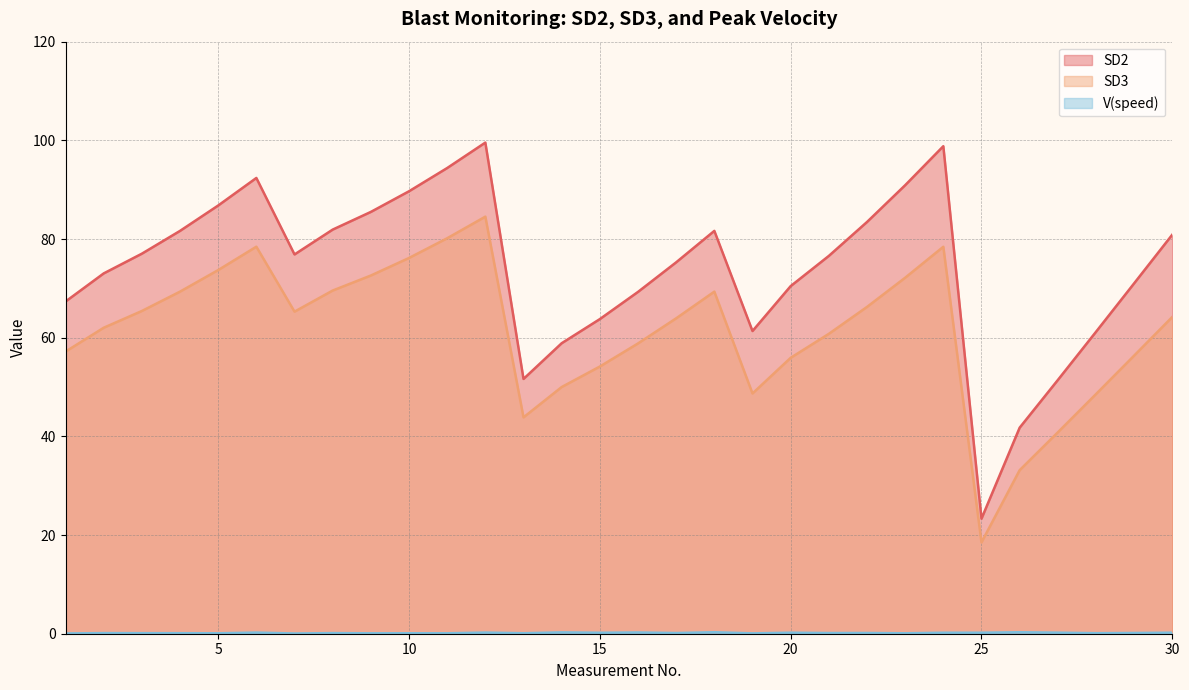

Reading right to left, transcribe all the data shown in this chart.

SD2: 30=80.9	29=71.0	28=61.2	27=51.4	26=41.8	25=23.3	24=98.8	23=90.9	22=83.5	21=76.6	20=70.5	19=61.4	18=81.6	17=75.3	16=69.3	15=63.8	14=58.9	13=51.6	12=99.5	11=94.4	10=89.7	9=85.5	8=81.9	7=76.9	6=92.4	5=86.8	4=81.6	3=77.0	2=73.0	1=67.3
SD3: 30=64.2	29=56.4	28=48.6	27=40.8	26=33.1	25=18.5	24=78.4	23=72.2	22=66.2	21=60.8	20=55.9	19=48.7	18=69.3	17=63.9	16=58.8	15=54.2	14=50.0	13=43.9	12=84.5	11=80.2	10=76.2	9=72.6	8=69.6	7=65.3	6=78.4	5=73.7	4=69.3	3=65.4	2=62.0	1=57.2
V(speed): 30=0.2	29=0.2	28=0.1	27=0.2	26=0.3	25=0.2	24=0.2	23=0.1	22=0.2	21=0.1	20=0.2	19=0.1	18=0.3	17=0.1	16=0.3	15=0.2	14=0.3	13=0.1	12=0.2	11=0.1	10=0.1	9=0.1	8=0.1	7=0.0	6=0.2	5=0.1	4=0.1	3=0.1	2=0.1	1=0.1